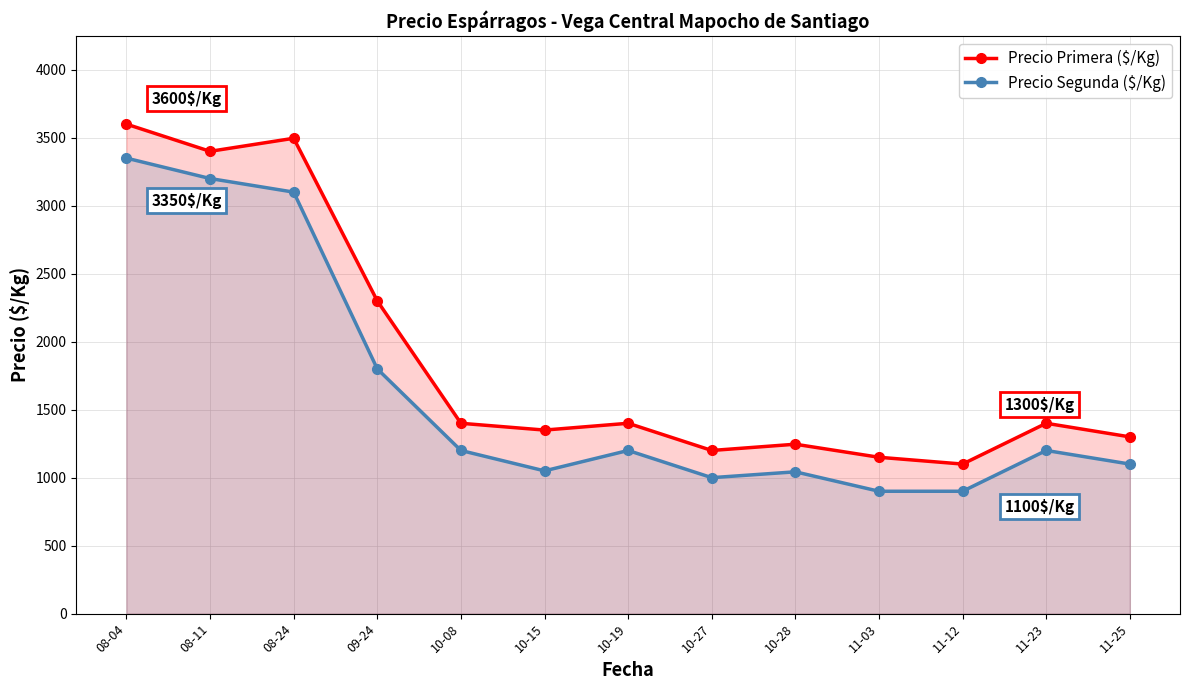

Is the value of Precio Primera ($/Kg) at 11-23 greater than the value of Precio Segunda ($/Kg) at 10-08?

Yes